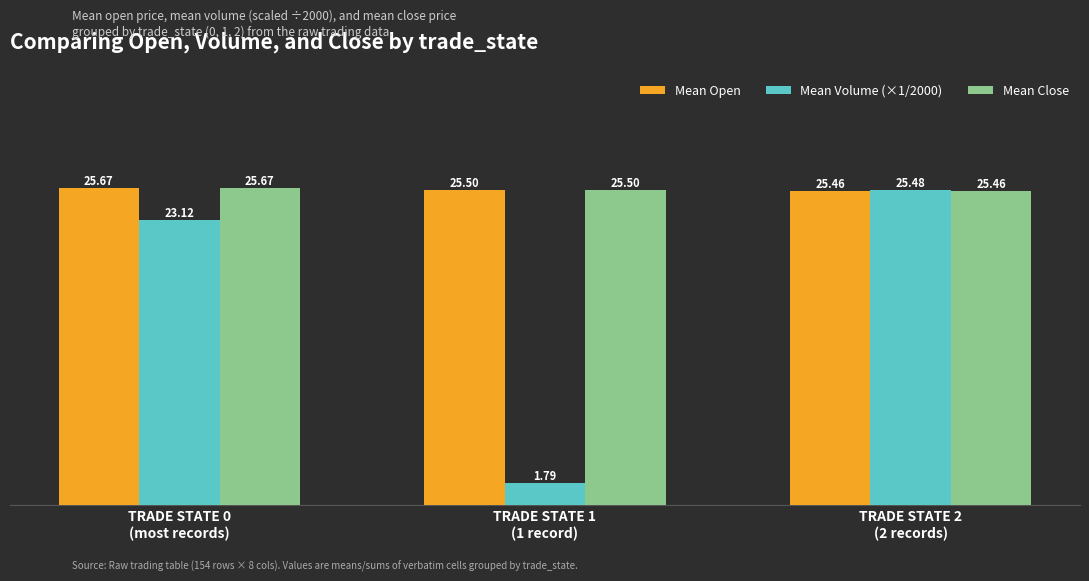

At how many categories does at least one series exceed 22?

3